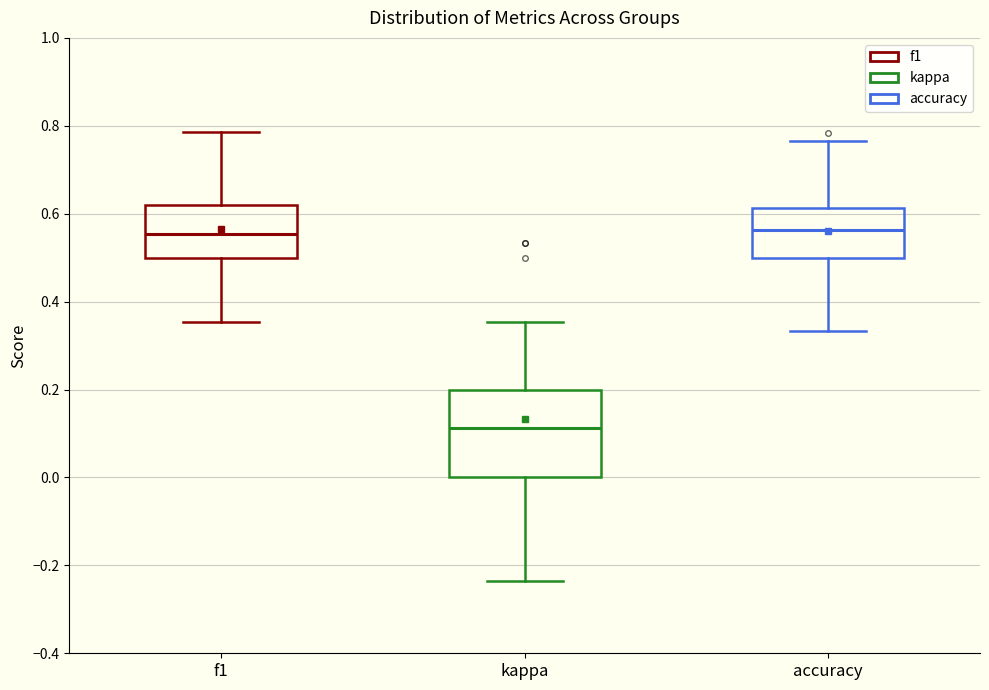

Which box is the tallest, from its lower edge to its upper edge?

kappa